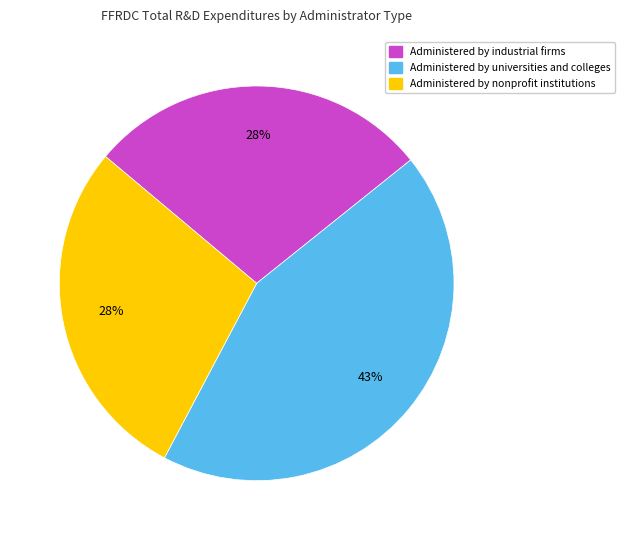

To the nearest percent, what is the difference between the Administered by universities and colleges and Administered by nonprofit institutions slice percentages?

15%